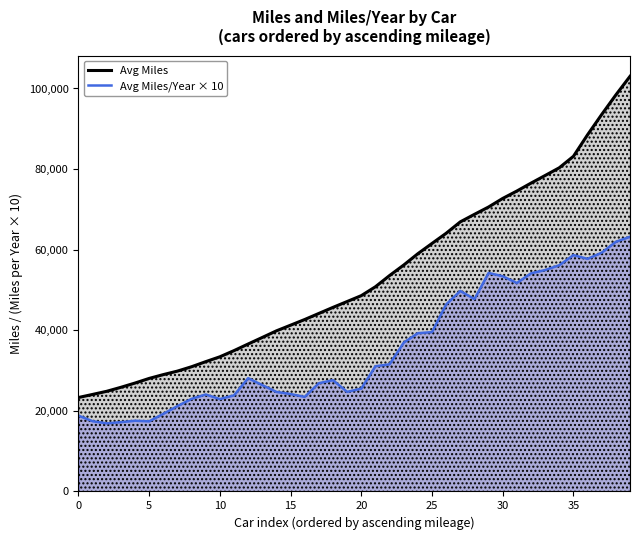

How many interior local valleys does the Avg Miles/Year × 10 series have?

8